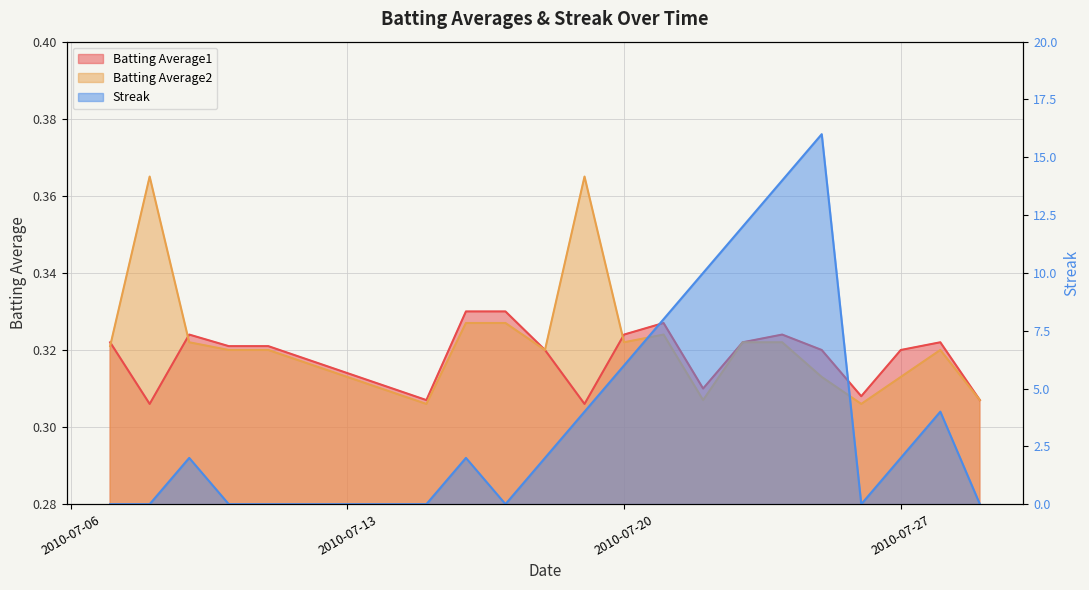

How many lines are shown in the chart?

3